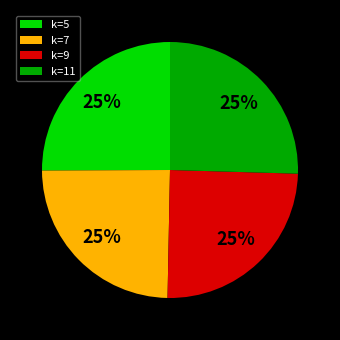

How many slices are in this pie chart?

4